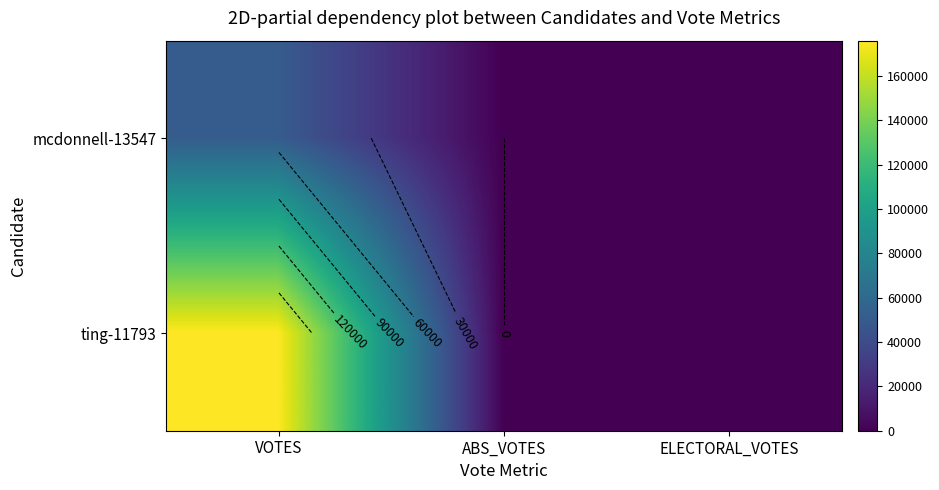

At how many categories does at least one series exceed 172398?

1